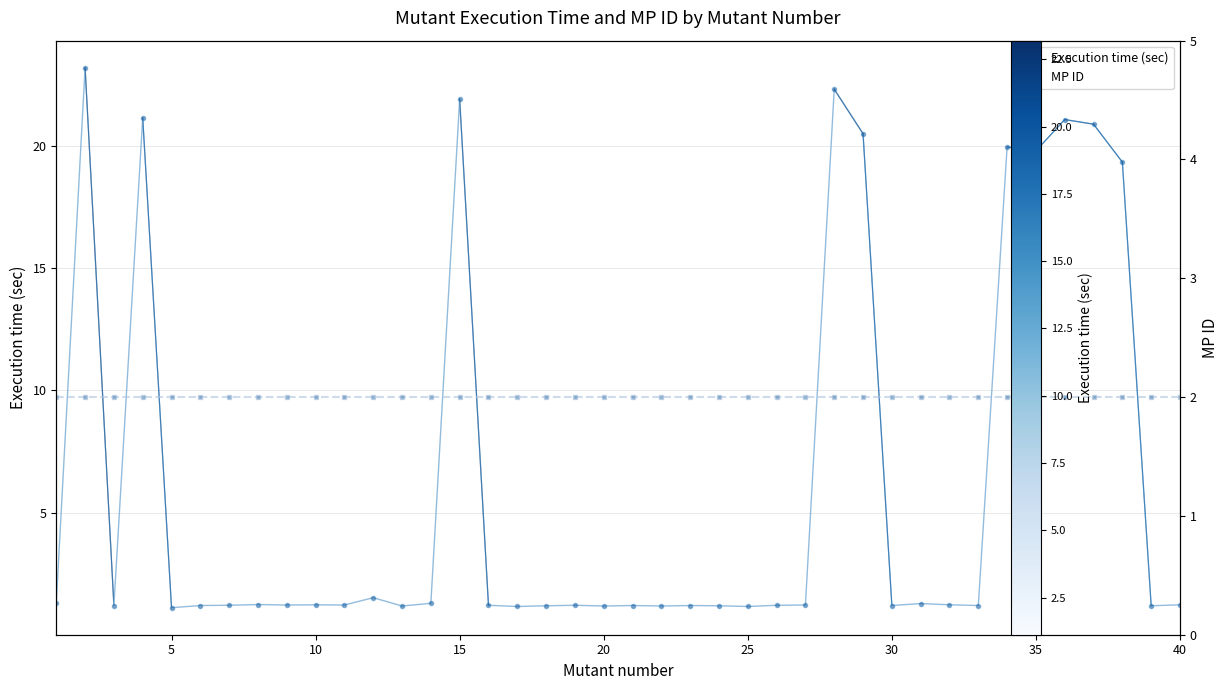

Reading left to right, what are all the values shown in this chart?

Execution time (sec): 1.3	23.2	1.2	21.1	1.1	1.2	1.2	1.2	1.2	1.2	1.2	1.5	1.2	1.3	21.9	1.2	1.2	1.2	1.2	1.2	1.2	1.2	1.2	1.2	1.2	1.2	1.2	22.3	20.5	1.2	1.3	1.2	1.2	19.9	19.8	21.1	20.9	19.3	1.2	1.2
MP ID: 2.0	2.0	2.0	2.0	2.0	2.0	2.0	2.0	2.0	2.0	2.0	2.0	2.0	2.0	2.0	2.0	2.0	2.0	2.0	2.0	2.0	2.0	2.0	2.0	2.0	2.0	2.0	2.0	2.0	2.0	2.0	2.0	2.0	2.0	2.0	2.0	2.0	2.0	2.0	2.0